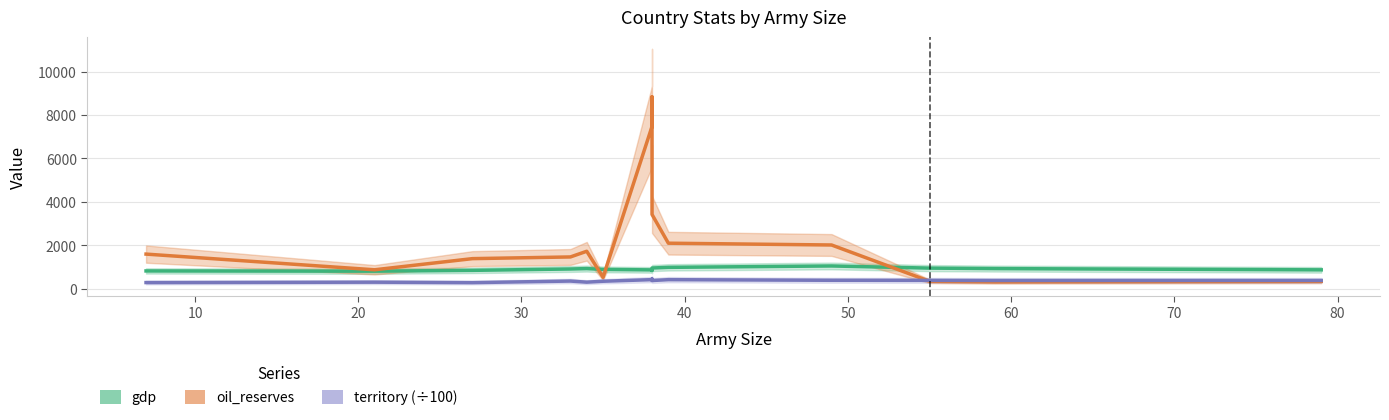

How many interior local valleys does the oil_reserves series have?

3